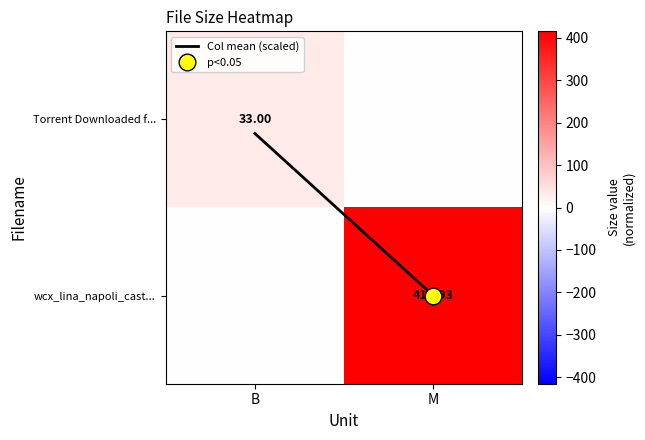

What is the sum of the Col mean (scaled) values at M and B?

1.1